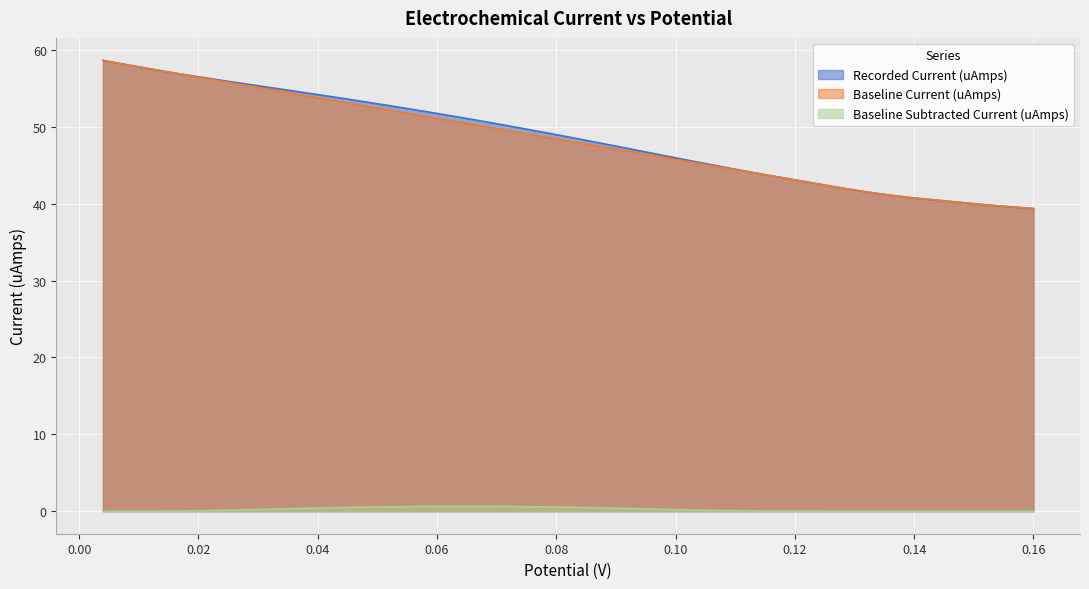

How many series are shown in this chart?

3